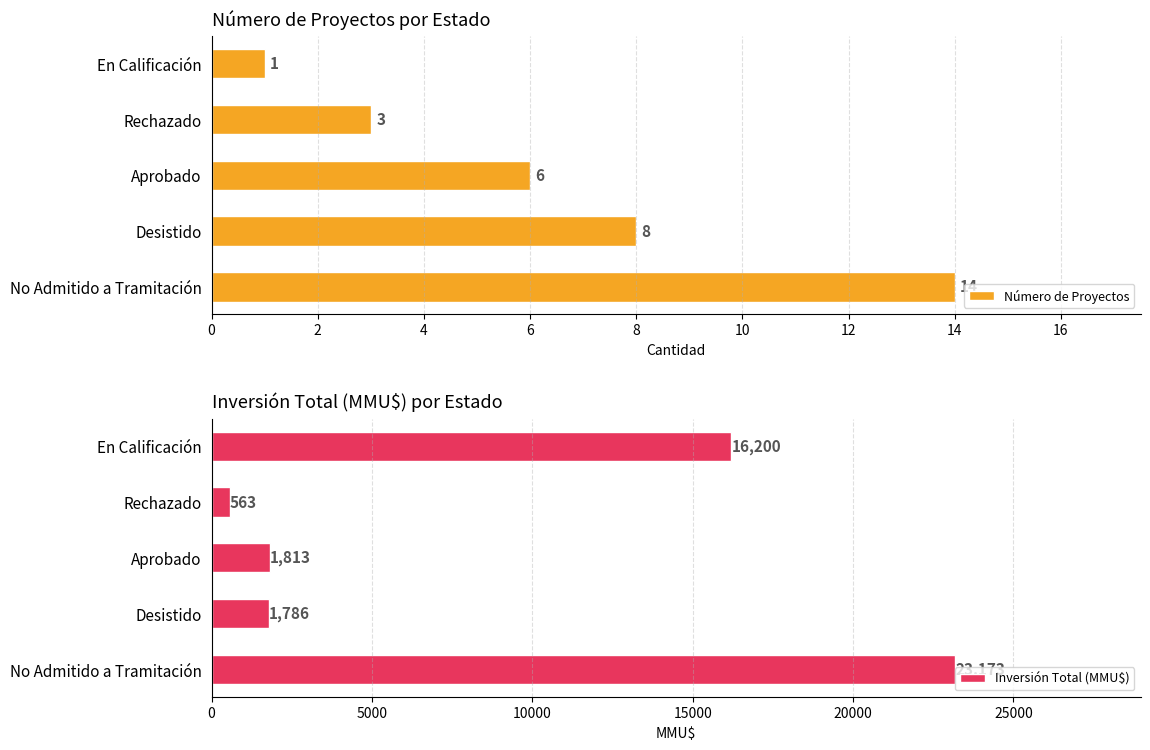

At which label does Número de Proyectos reach its minimum?

En Calificación